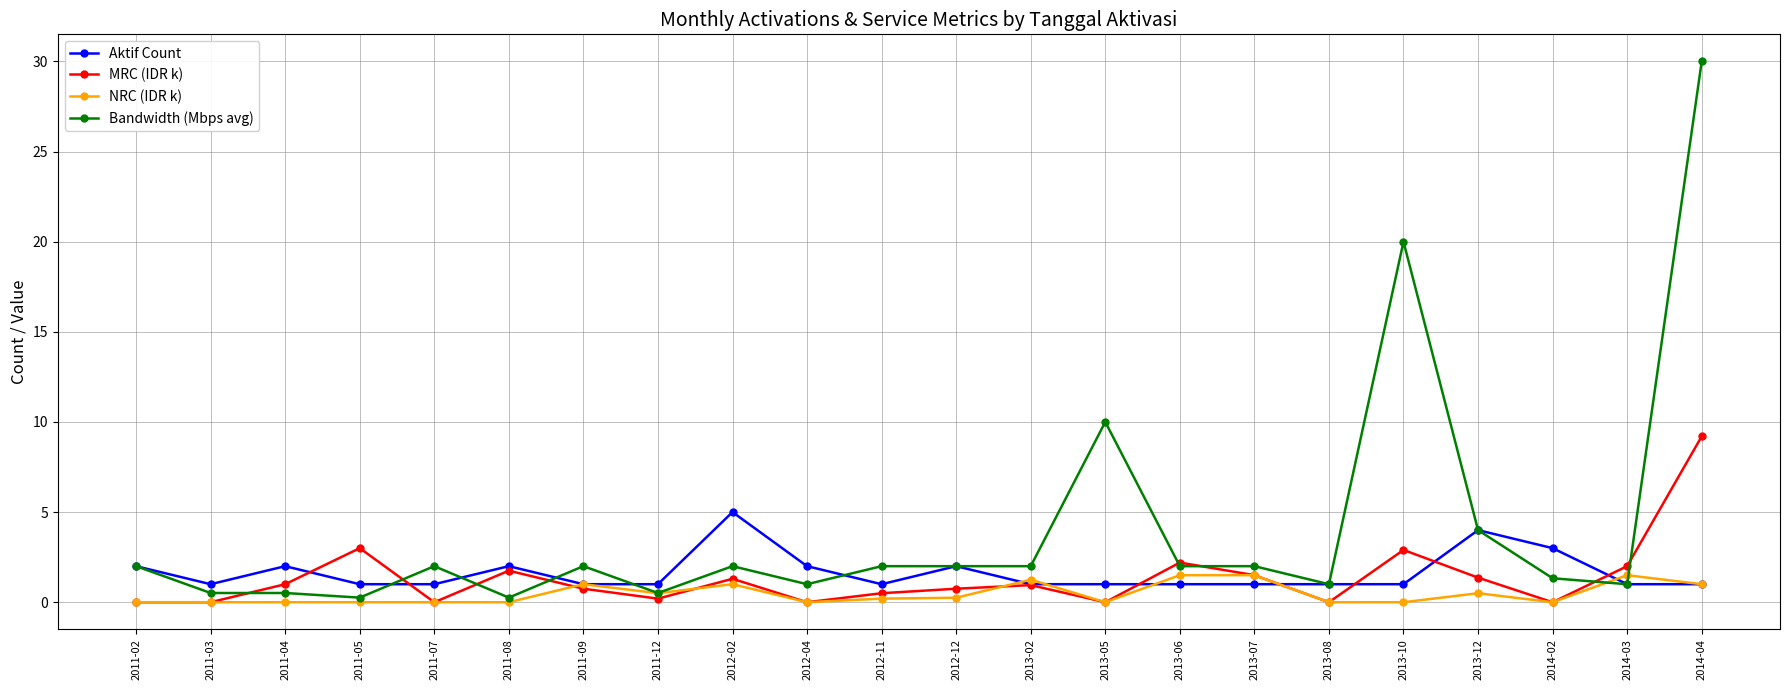

Which series has the widest spread of values?

Bandwidth (Mbps avg)